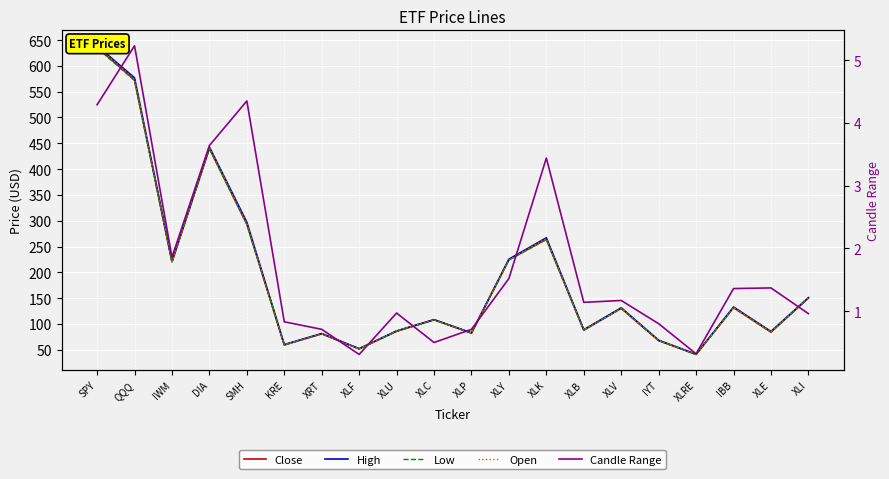

What is the total value across all series at XLF?

207.8